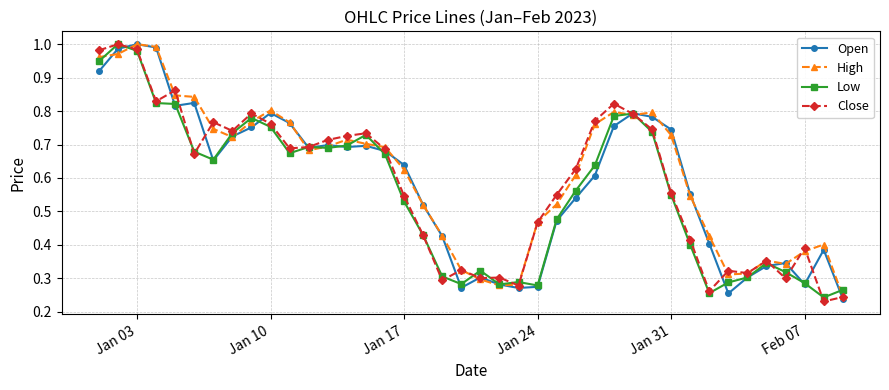

How many lines are shown in the chart?

4